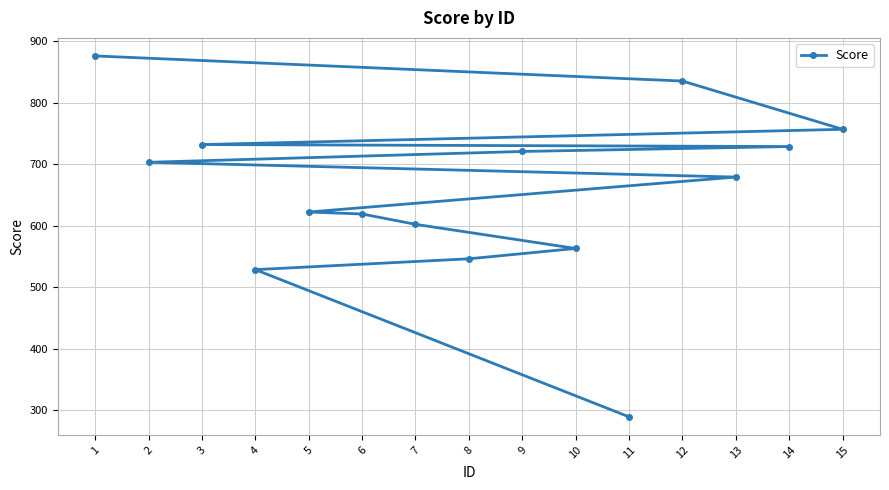

What is the minimum value shown in the chart?

289.6